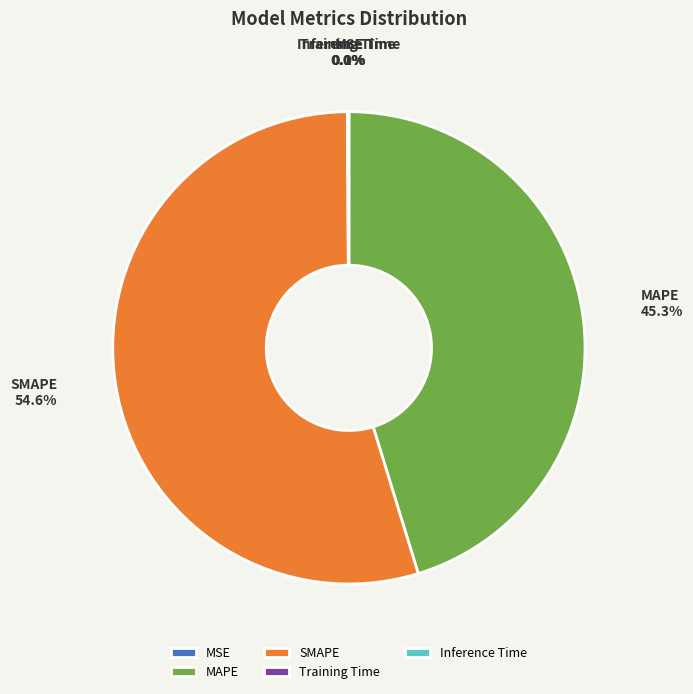

Which category has the biggest portion of the pie?

SMAPE